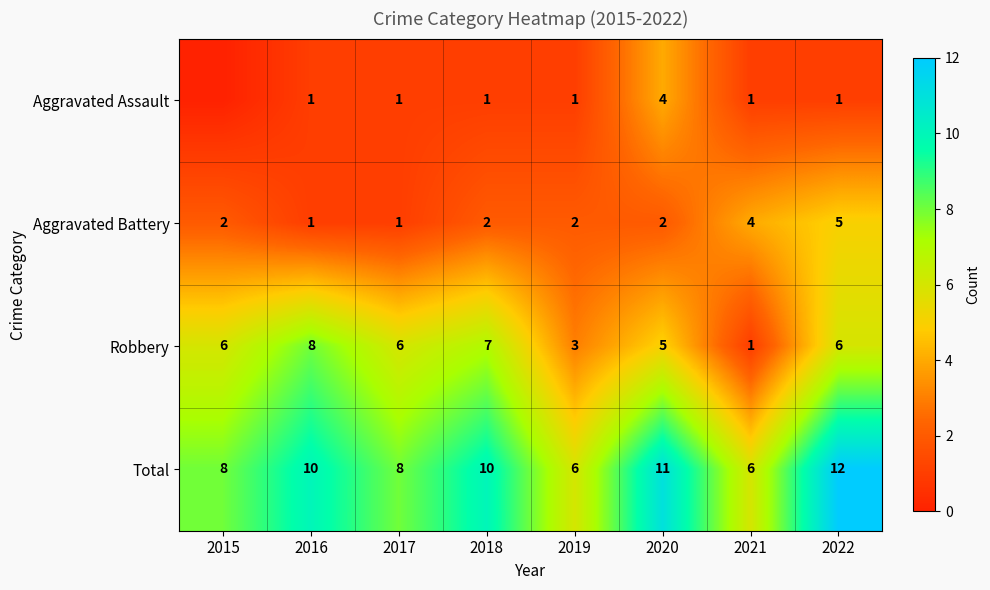

The value of Total at 2017 is 13. True or false?

False